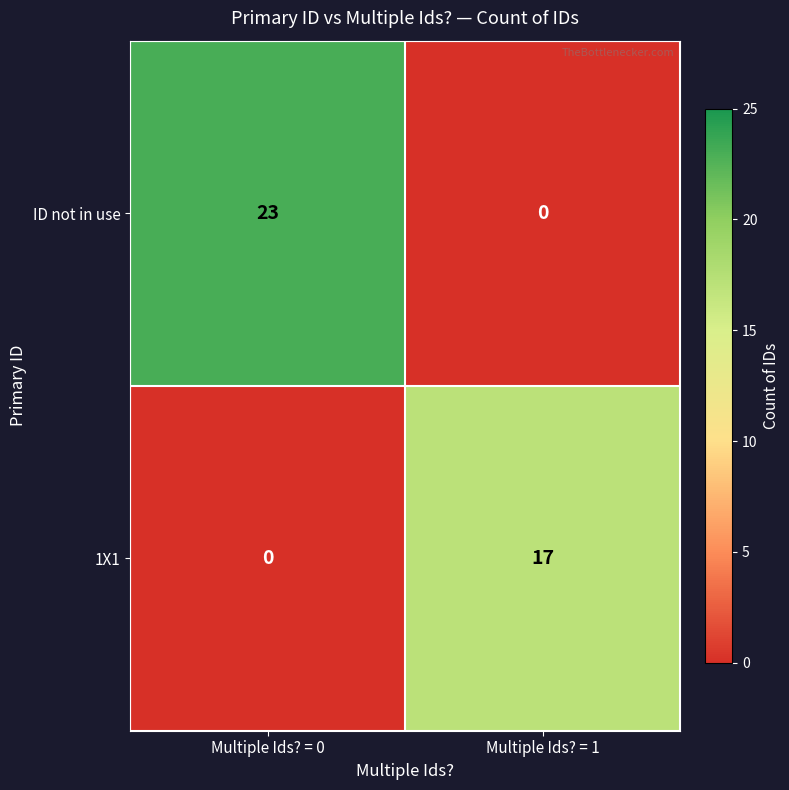

At how many categories does at least one series exceed 11?

2